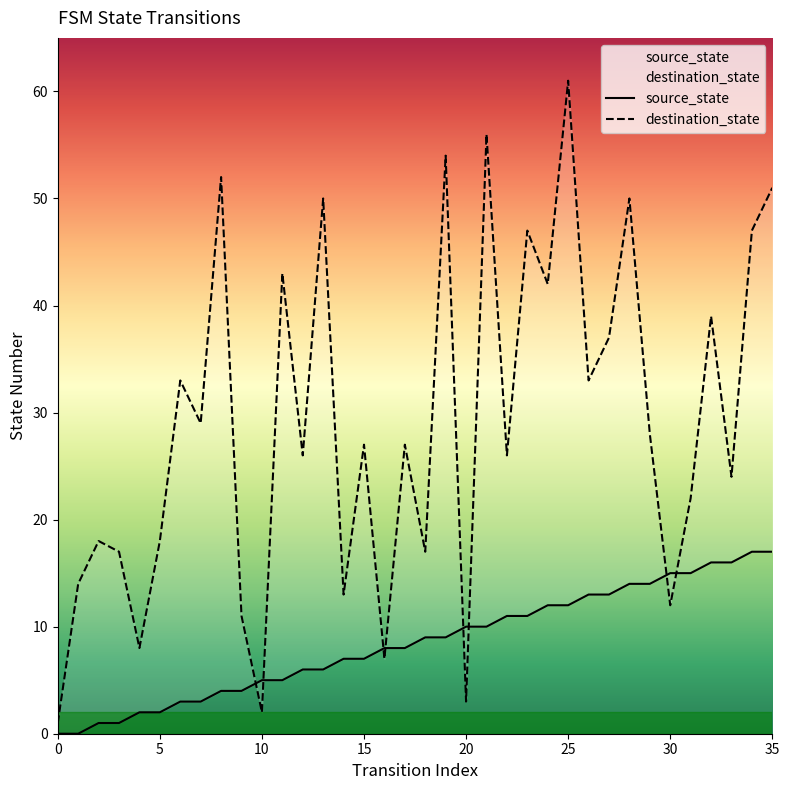

What is the maximum value for source_state?

17